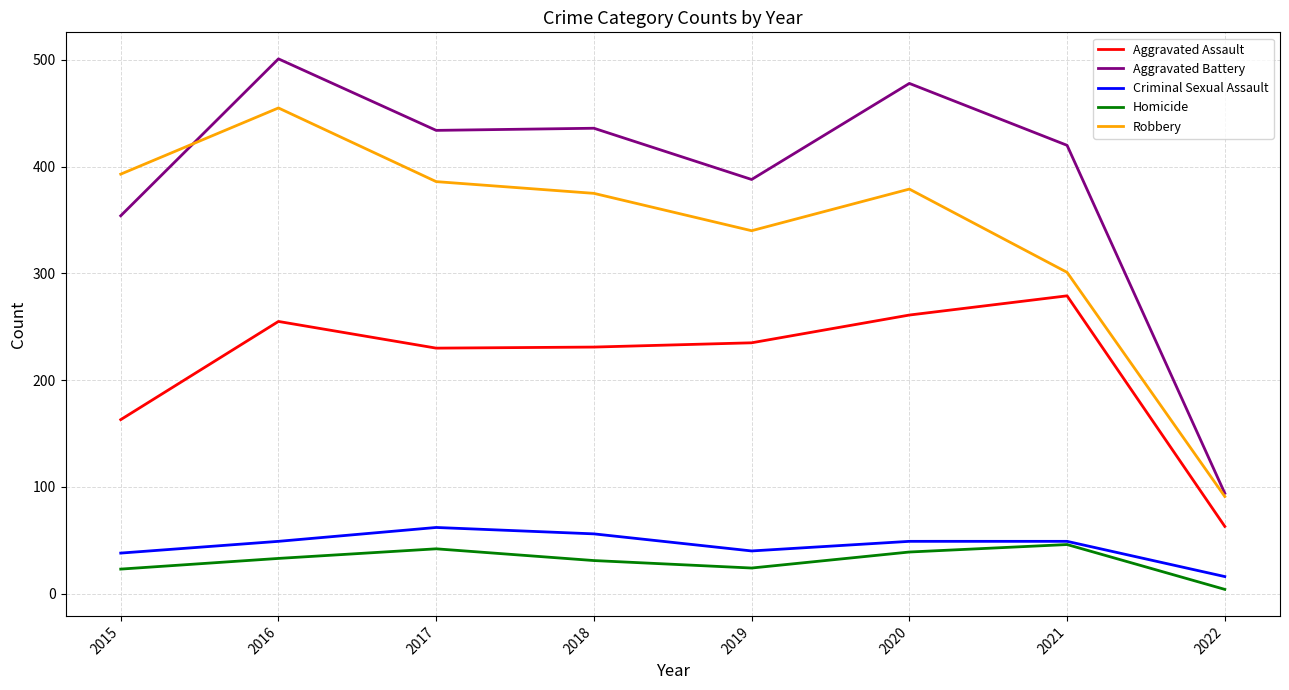

At which label is Aggravated Assault closest to 171?

2015